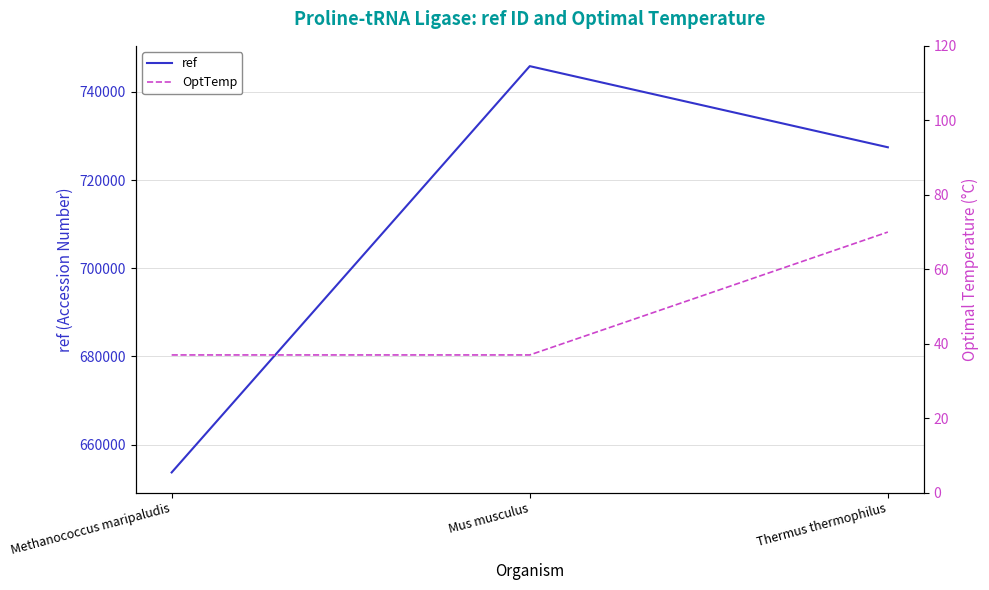

What is the maximum value for ref?

745867